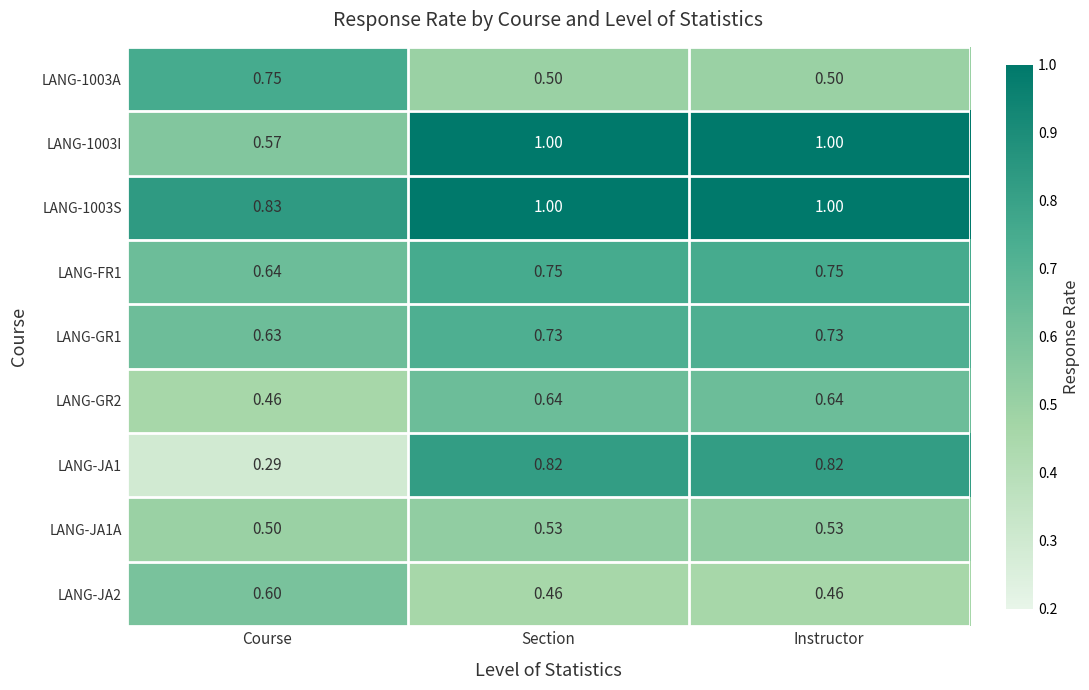

Where is LANG-GR2 nearest to the value 0?

Course